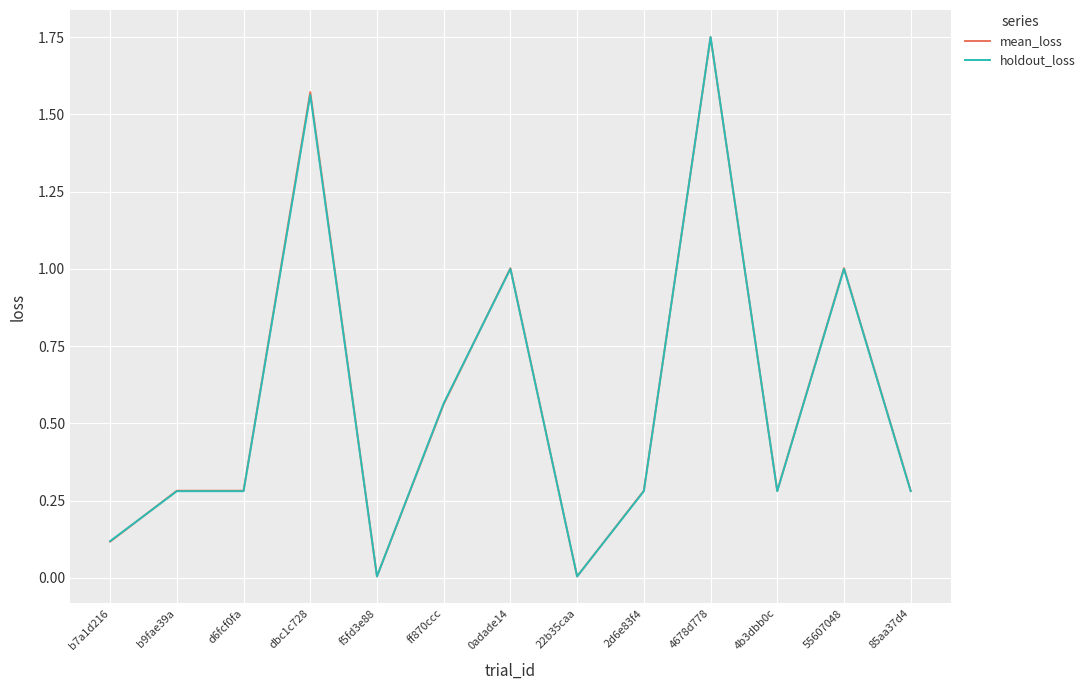

Is the value of mean_loss at 4678d778 greater than the value of holdout_loss at 55607048?

Yes